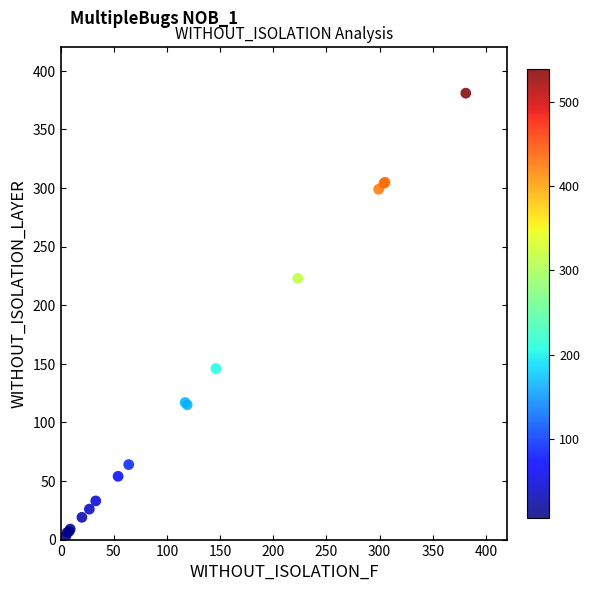

What Y value in the scatter plot is closest to 192?

223